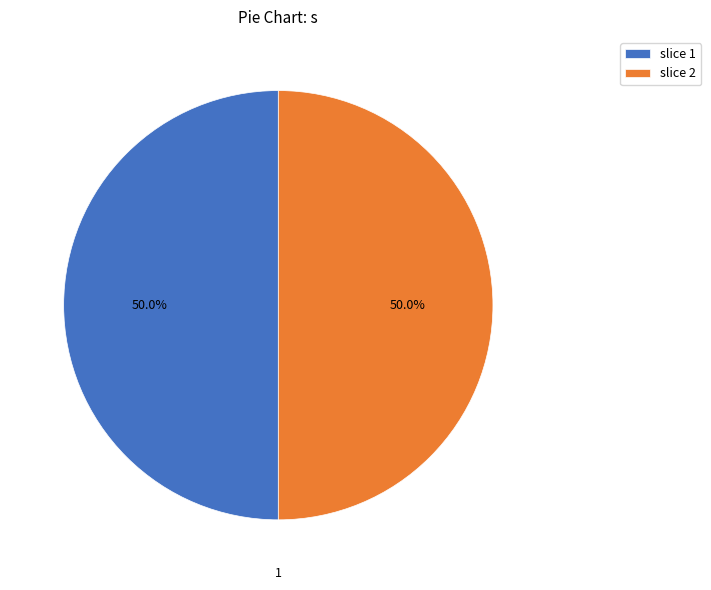

What is the ratio of the value at slice 1 to the value at slice 2?

1.0